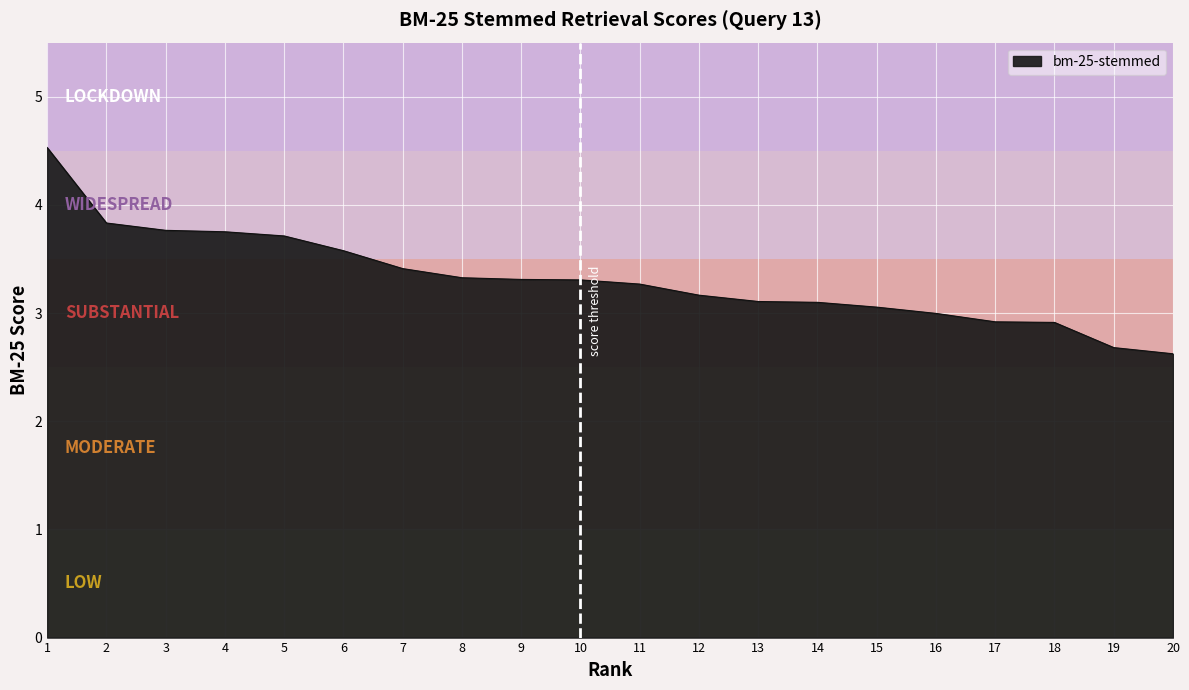

The chart shows a value of 3.1 at 15. True or false?

True